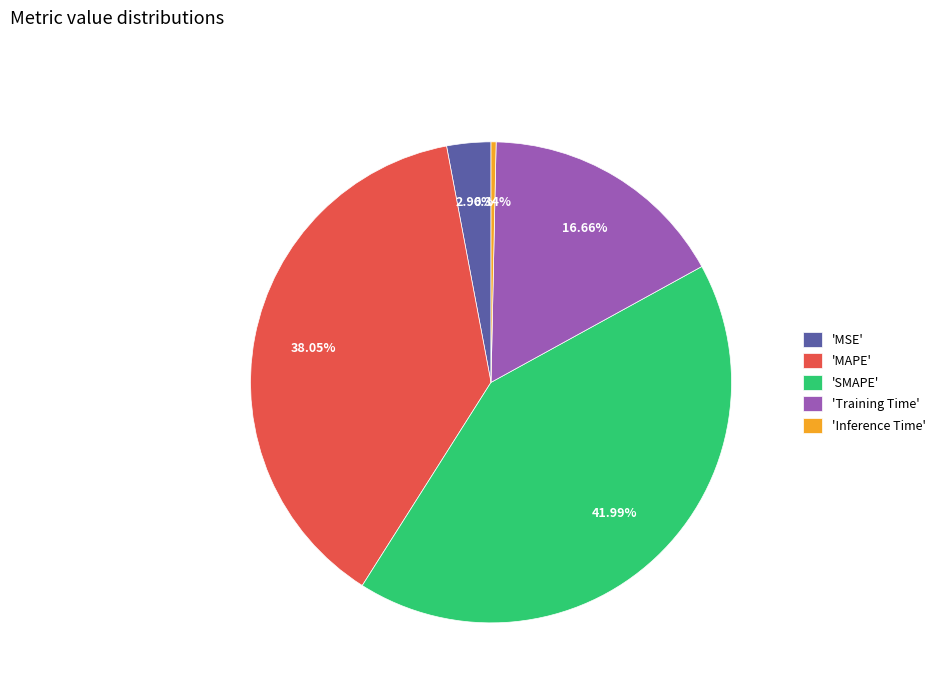

Is there any slice that represents more than half of the pie?

No